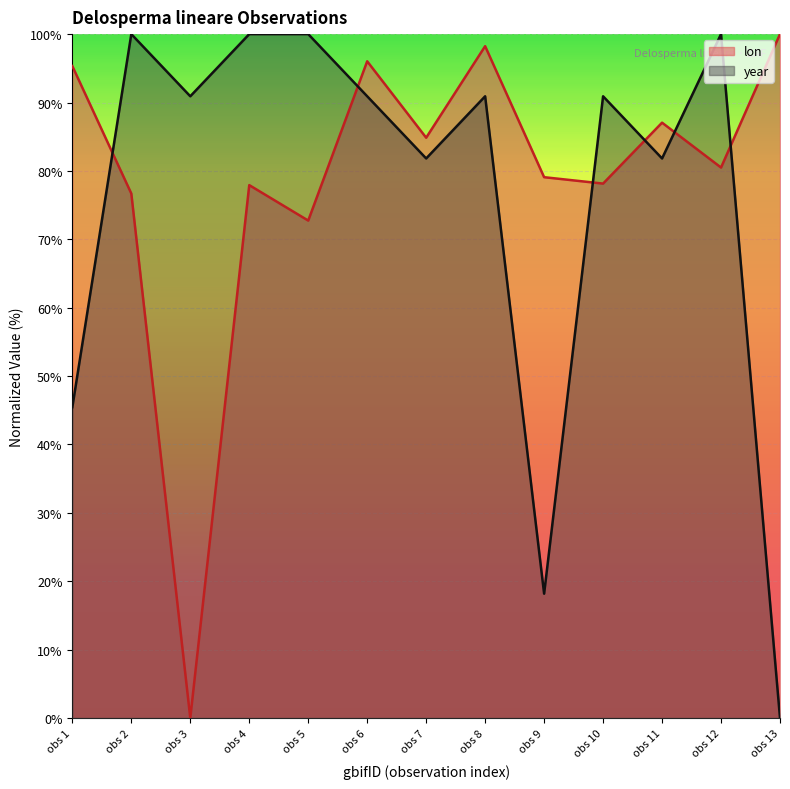

How many lines are shown in the chart?

2